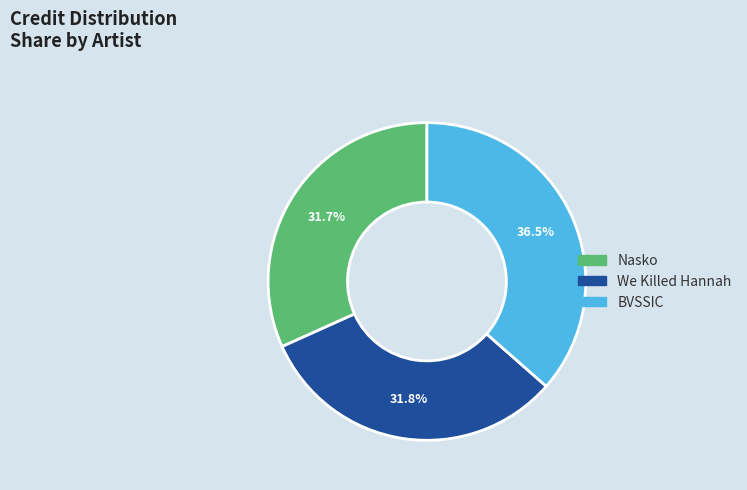

Does any single category account for the majority?

No